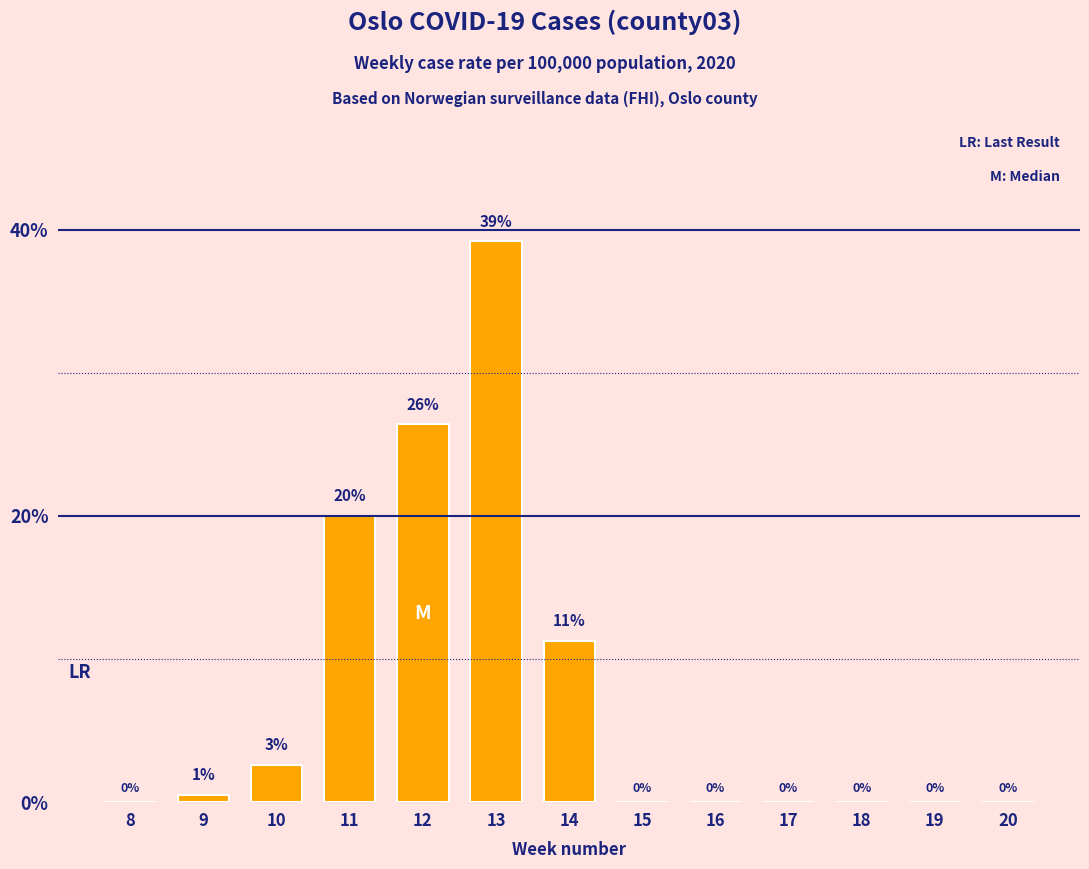

Where is the data nearest to the value 19?

11